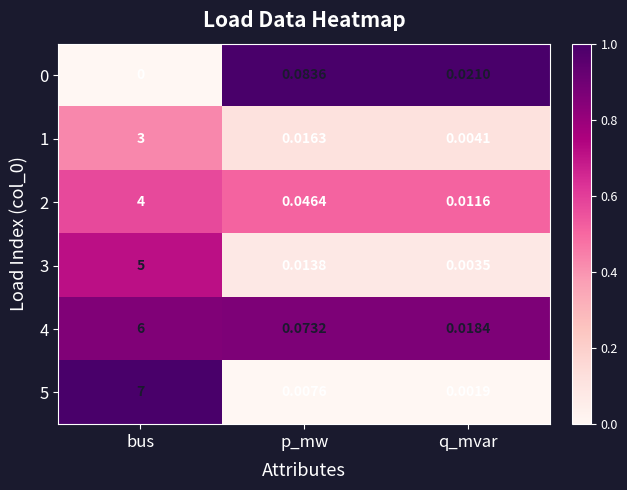

At which category does the chart reach its minimum across all series?

bus